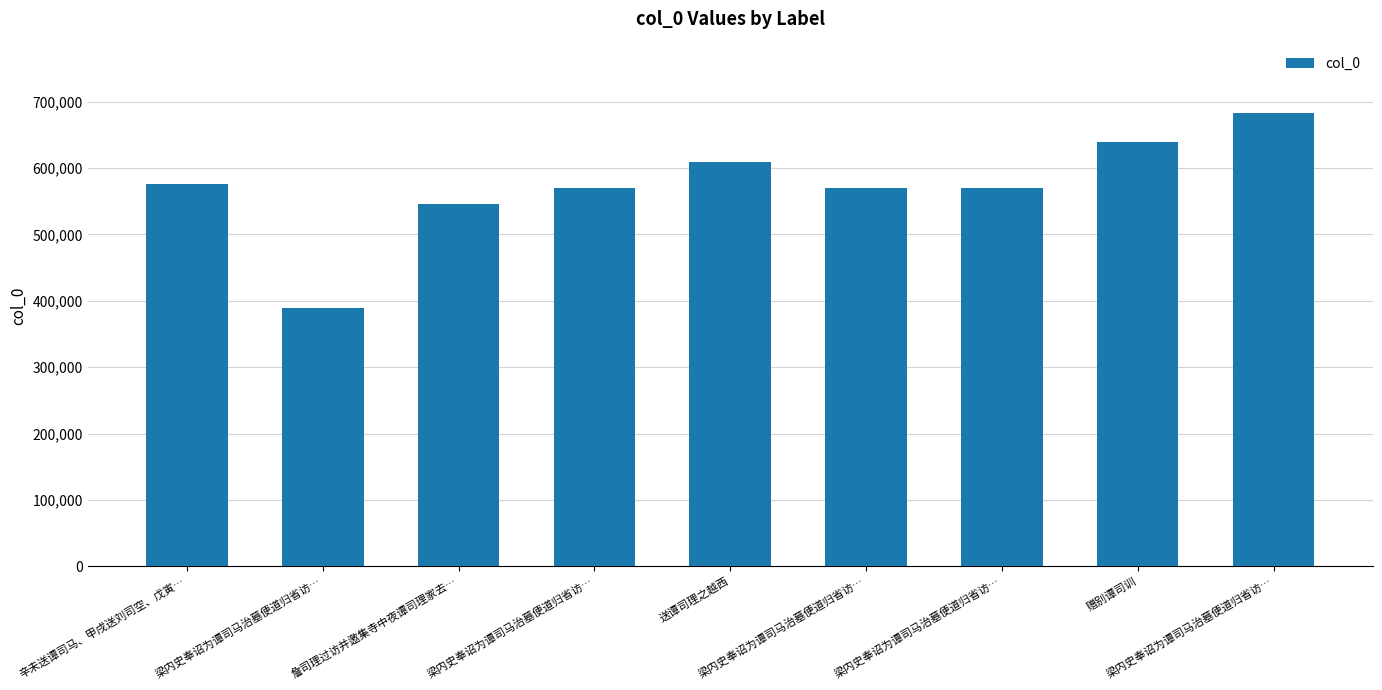

What is the difference between the second highest and second lowest values?

93357